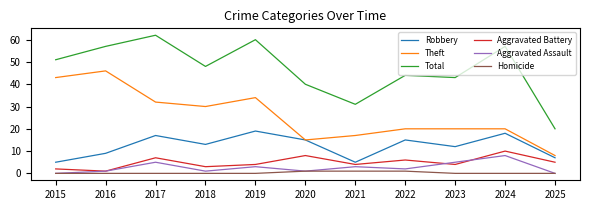

What is the sum of the Homicide values at 2020 and 2023?

1